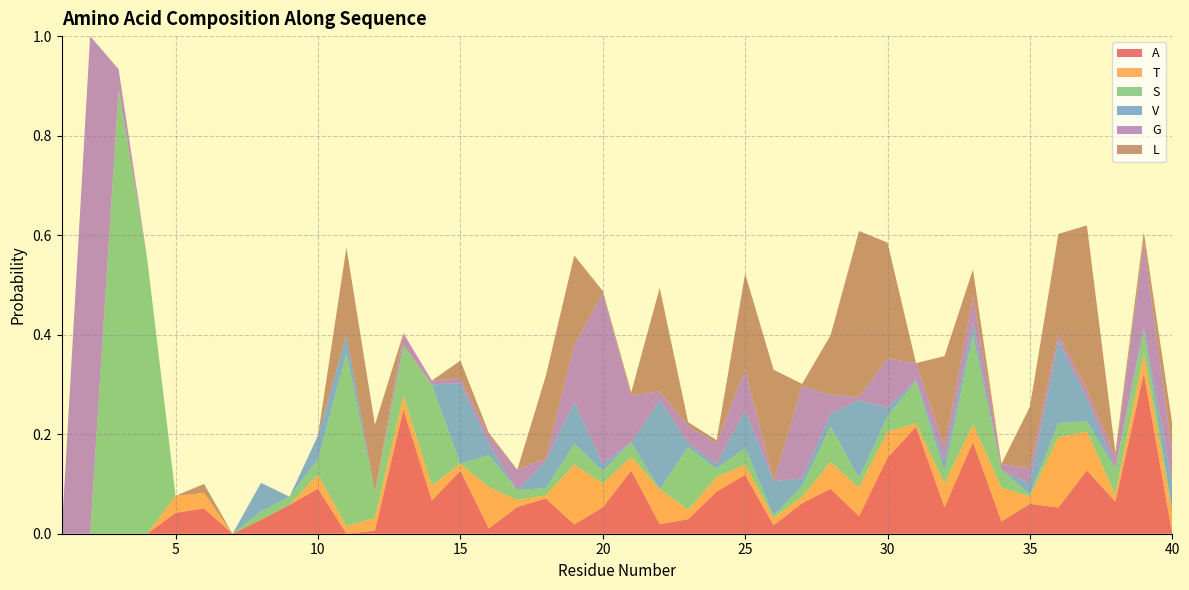

Reading right to left, transcribe all the data shown in this chart.

A: 40=0.0	39=0.3	38=0.1	37=0.1	36=0.1	35=0.1	34=0.0	33=0.2	32=0.1	31=0.2	30=0.2	29=0.0	28=0.1	27=0.1	26=0.0	25=0.1	24=0.1	23=0.0	22=0.0	21=0.1	20=0.1	19=0.0	18=0.1	17=0.1	16=0.0	15=0.1	14=0.1	13=0.2	12=0.0	11=0.0	10=0.1	9=0.1	8=0.0	7=0.0	6=0.1	5=0.0	4=0.0	3=0.0	2=0.0	1=0.0
T: 40=0.0	39=0.0	38=0.0	37=0.1	36=0.1	35=0.0	34=0.1	33=0.0	32=0.0	31=0.0	30=0.1	29=0.1	28=0.1	27=0.0	26=0.0	25=0.0	24=0.0	23=0.0	22=0.1	21=0.0	20=0.0	19=0.1	18=0.0	17=0.0	16=0.1	15=0.0	14=0.0	13=0.0	12=0.0	11=0.0	10=0.0	9=0.0	8=0.0	7=0.0	6=0.0	5=0.0	4=0.0	3=0.0	2=0.0	1=0.0
S: 40=0.0	39=0.0	38=0.1	37=0.0	36=0.0	35=0.0	34=0.0	33=0.2	32=0.0	31=0.1	30=0.0	29=0.0	28=0.1	27=0.0	26=0.0	25=0.0	24=0.0	23=0.1	22=0.0	21=0.0	20=0.0	19=0.0	18=0.0	17=0.0	16=0.1	15=0.0	14=0.2	13=0.1	12=0.1	11=0.3	10=0.0	9=0.0	8=0.0	7=0.0	6=0.0	5=0.0	4=0.6	3=0.9	2=0.0	1=0.0
V: 40=0.1	39=0.0	38=0.0	37=0.0	36=0.2	35=0.0	34=0.0	33=0.0	32=0.0	31=0.0	30=0.0	29=0.2	28=0.0	27=0.0	26=0.1	25=0.1	24=0.0	23=0.0	22=0.2	21=0.0	20=0.0	19=0.1	18=0.1	17=0.0	16=0.0	15=0.2	14=0.0	13=0.0	12=0.0	11=0.0	10=0.0	9=0.0	8=0.1	7=0.0	6=0.0	5=0.0	4=0.0	3=0.0	2=0.0	1=0.0
G: 40=0.1	39=0.2	38=0.0	37=0.0	36=0.0	35=0.0	34=0.0	33=0.1	32=0.0	31=0.0	30=0.1	29=0.0	28=0.0	27=0.2	26=0.0	25=0.1	24=0.0	23=0.0	22=0.0	21=0.1	20=0.3	19=0.1	18=0.0	17=0.0	16=0.0	15=0.0	14=0.0	13=0.0	12=0.0	11=0.0	10=0.0	9=0.0	8=0.0	7=0.0	6=0.0	5=0.0	4=0.0	3=0.0	2=1.0	1=0.0
L: 40=0.1	39=0.0	38=0.0	37=0.3	36=0.2	35=0.1	34=0.0	33=0.1	32=0.2	31=0.0	30=0.2	29=0.3	28=0.1	27=0.0	26=0.2	25=0.2	24=0.0	23=0.0	22=0.2	21=0.0	20=0.0	19=0.2	18=0.2	17=0.0	16=0.0	15=0.0	14=0.0	13=0.0	12=0.1	11=0.2	10=0.0	9=0.0	8=0.0	7=0.0	6=0.0	5=0.0	4=0.0	3=0.0	2=0.0	1=0.0